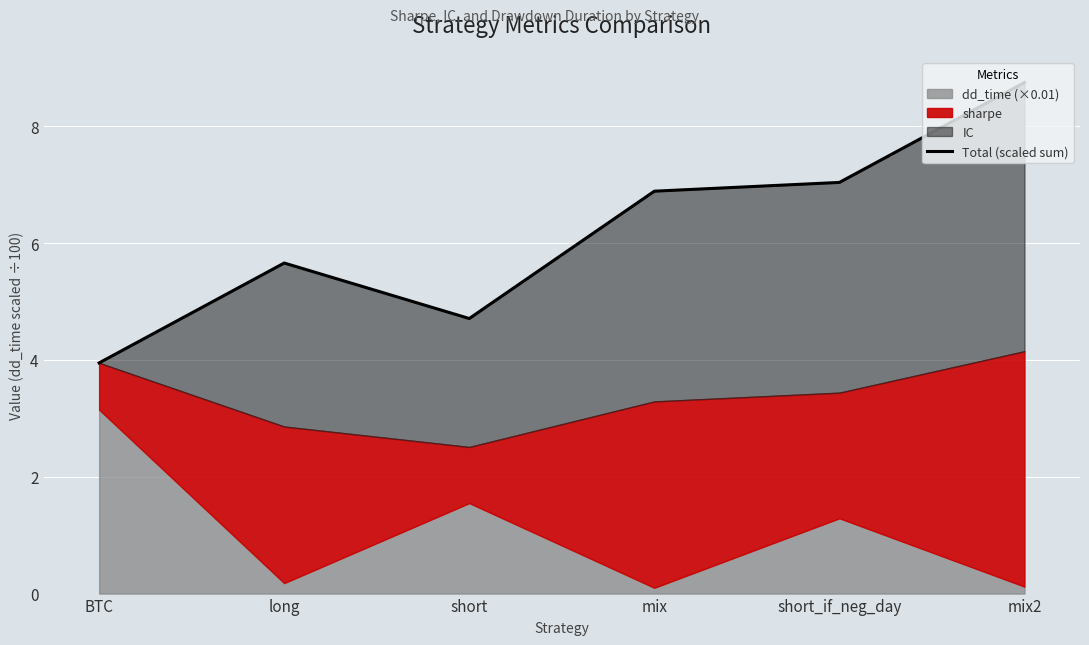

What position from the right is mix2?

1